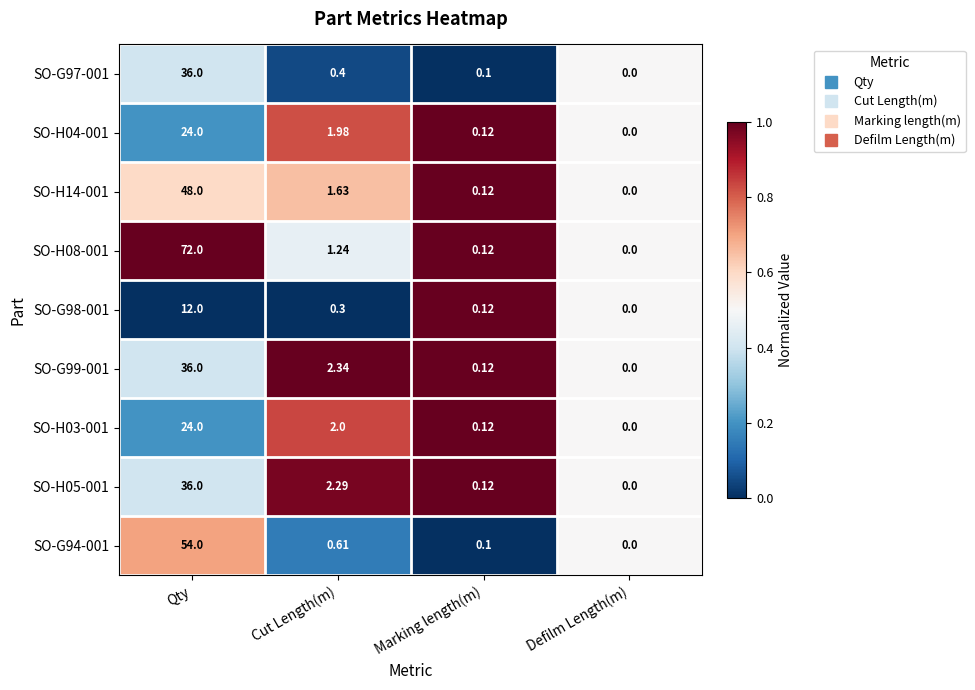

At which label does SO-H08-001 reach its peak?

Qty